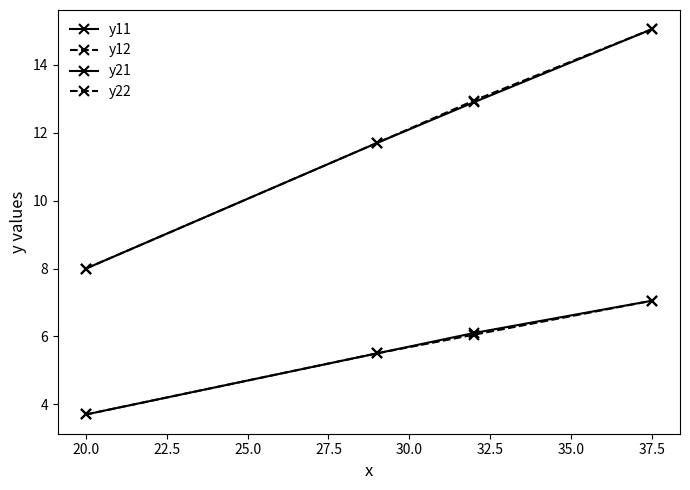

Does the chart have visible grid lines?

No